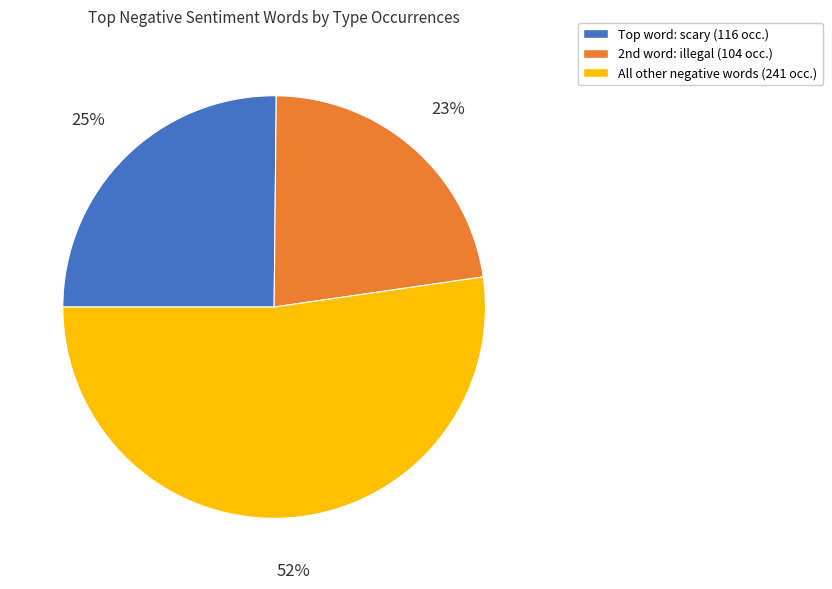

Is there a majority slice in this chart?

Yes